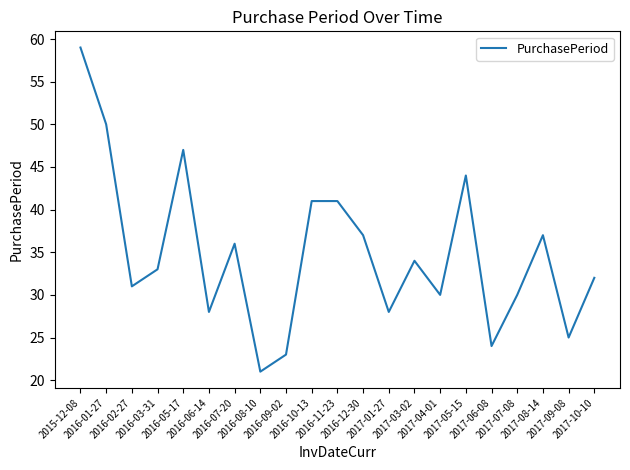

Reading left to right, what are all the values shown in this chart?

59	50	31	33	47	28	36	21	23	41	41	37	28	34	30	44	24	30	37	25	32